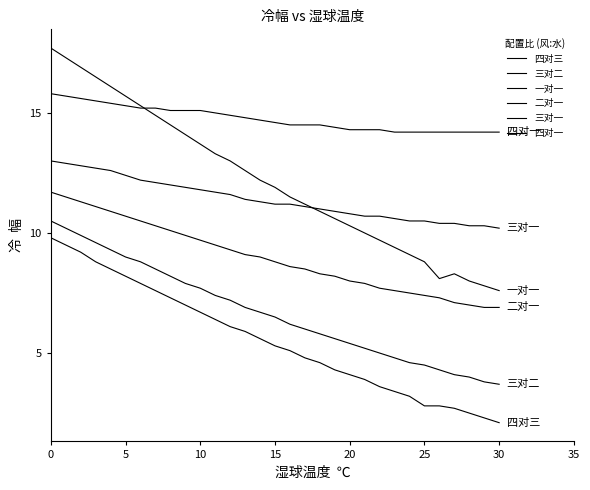

Rank the series by their maximum value, from lowest to highest.

四对三, 三对二, 二对一, 三对一, 四对一, 一对一